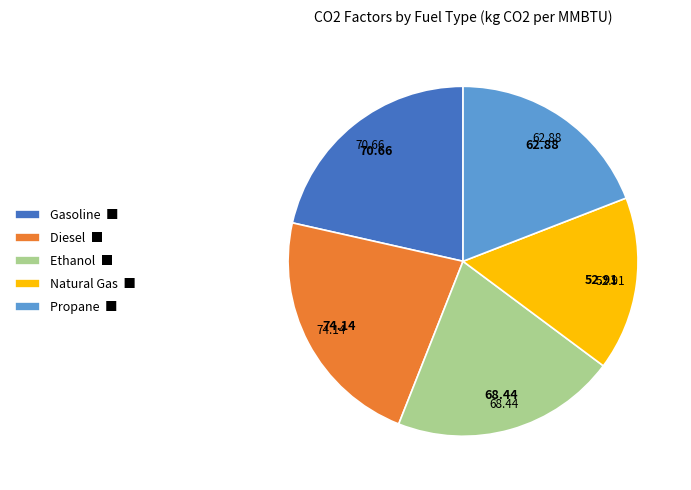

Combined, do Diesel ■ and Propane ■ account for over 50%?

No